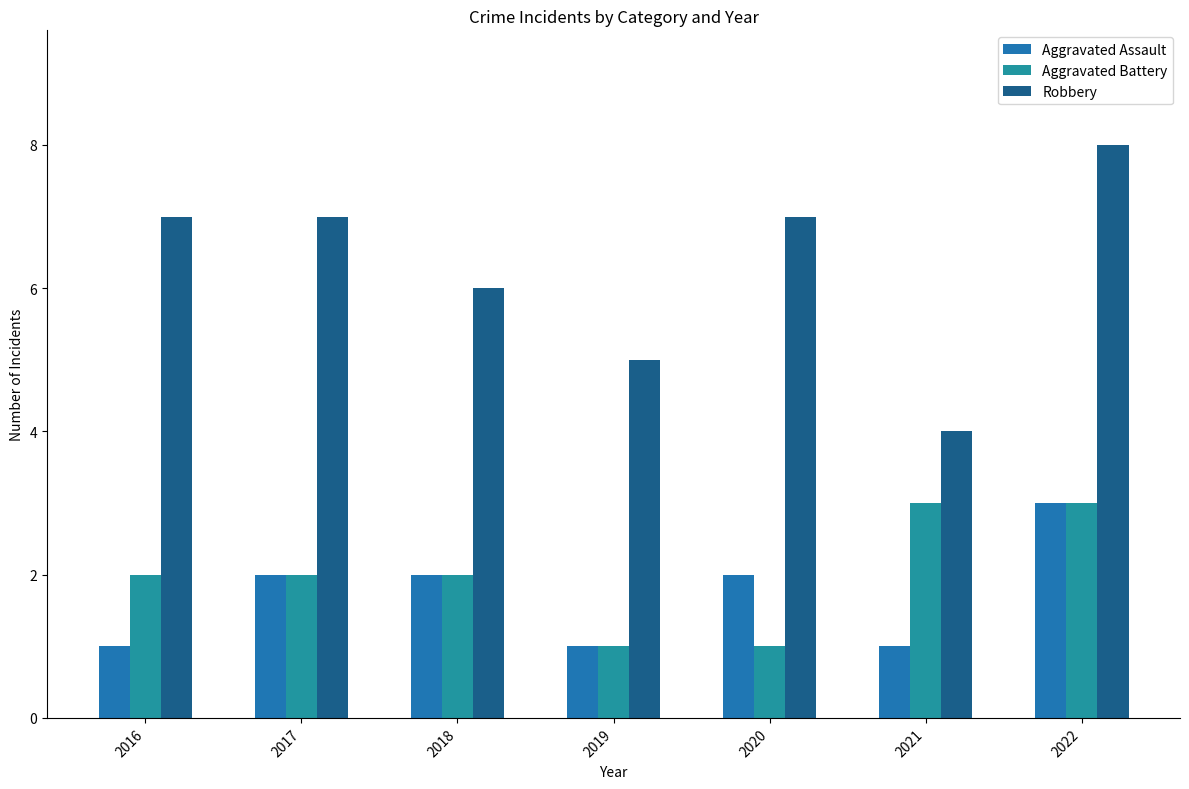

Reading right to left, transcribe all the data shown in this chart.

Aggravated Assault: 2022=3	2021=1	2020=2	2019=1	2018=2	2017=2	2016=1
Aggravated Battery: 2022=3	2021=3	2020=1	2019=1	2018=2	2017=2	2016=2
Robbery: 2022=8	2021=4	2020=7	2019=5	2018=6	2017=7	2016=7